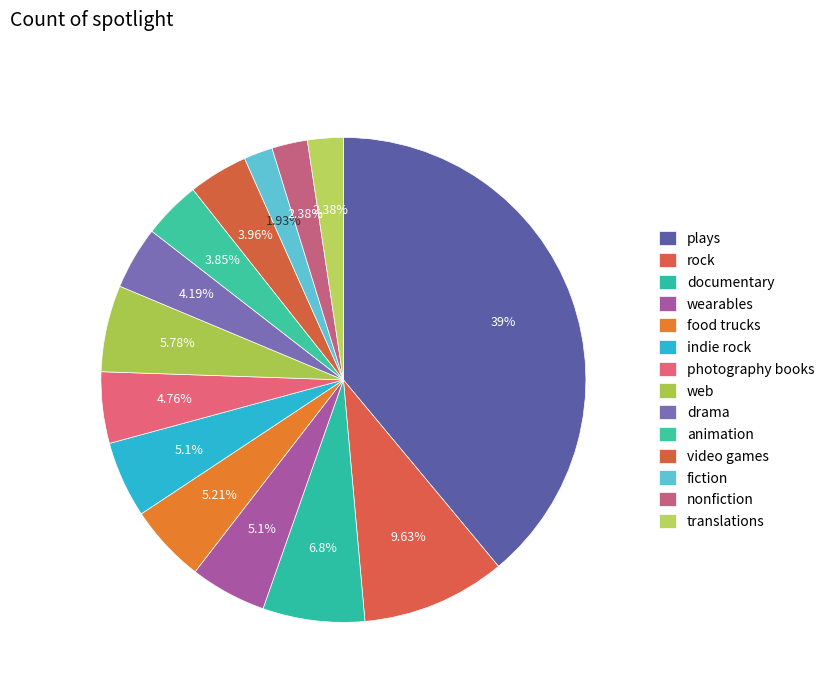

Does any single category account for the majority?

No